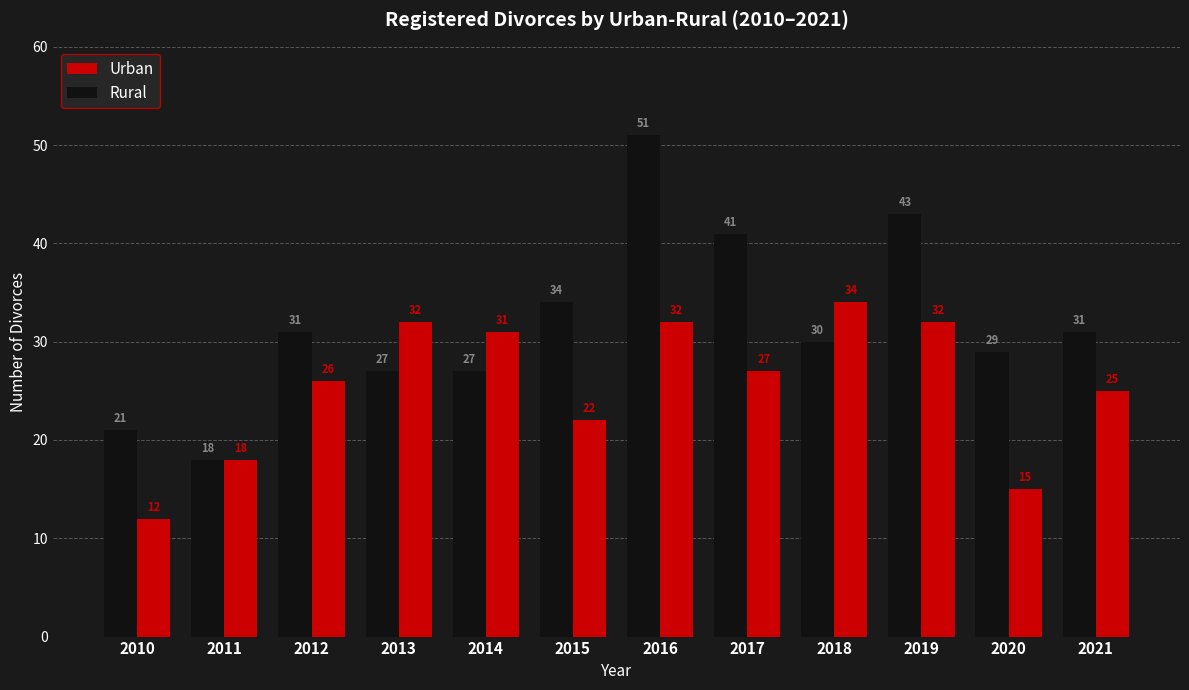

Rank the series at 2020 from highest to lowest value.

Rural, Urban